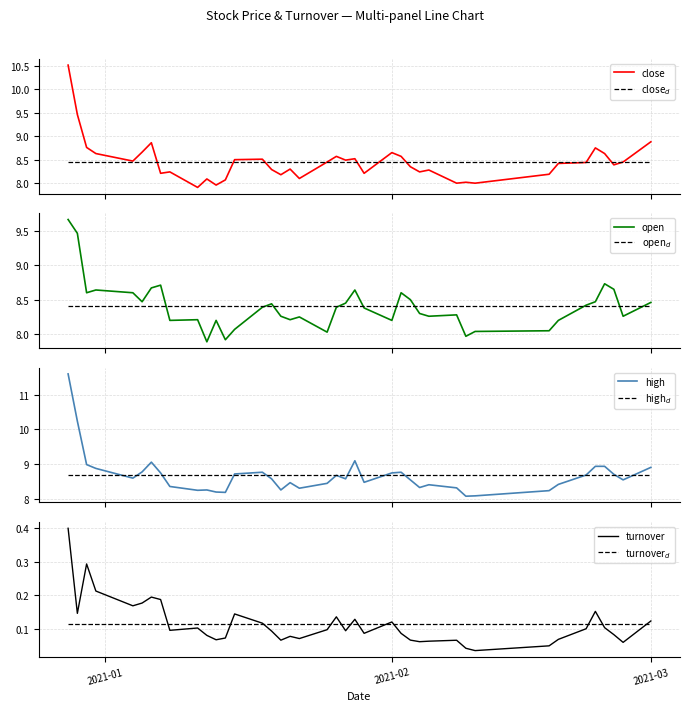

What is the maximum value for close?

10.5